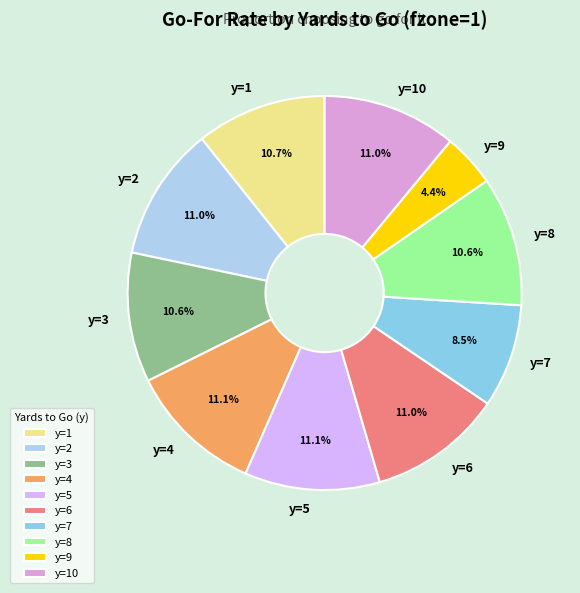

To the nearest percent, what is the combined percentage of y=10 and y=6?

22%